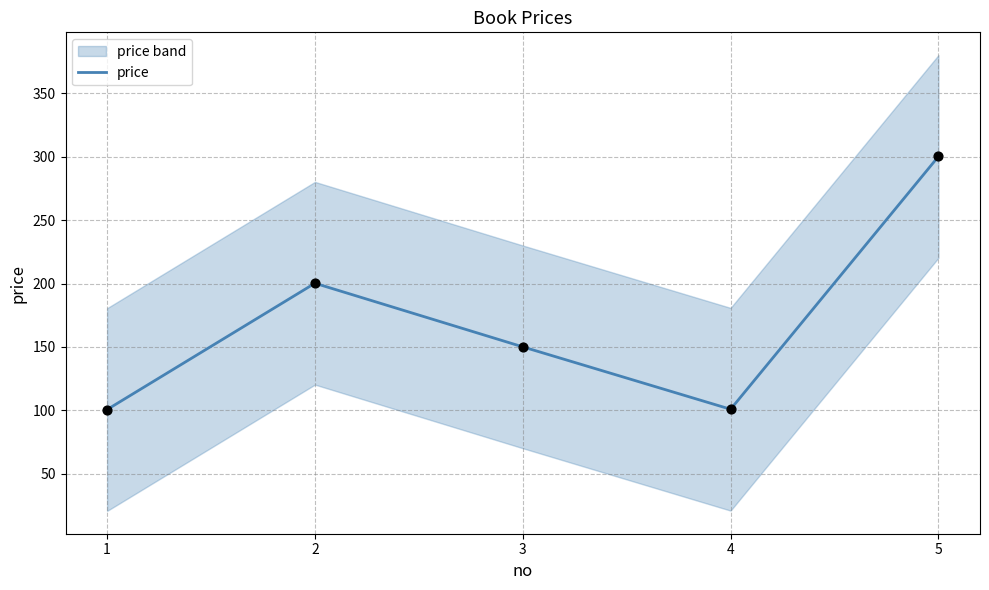

Between 1 and 4, which is larger?

4